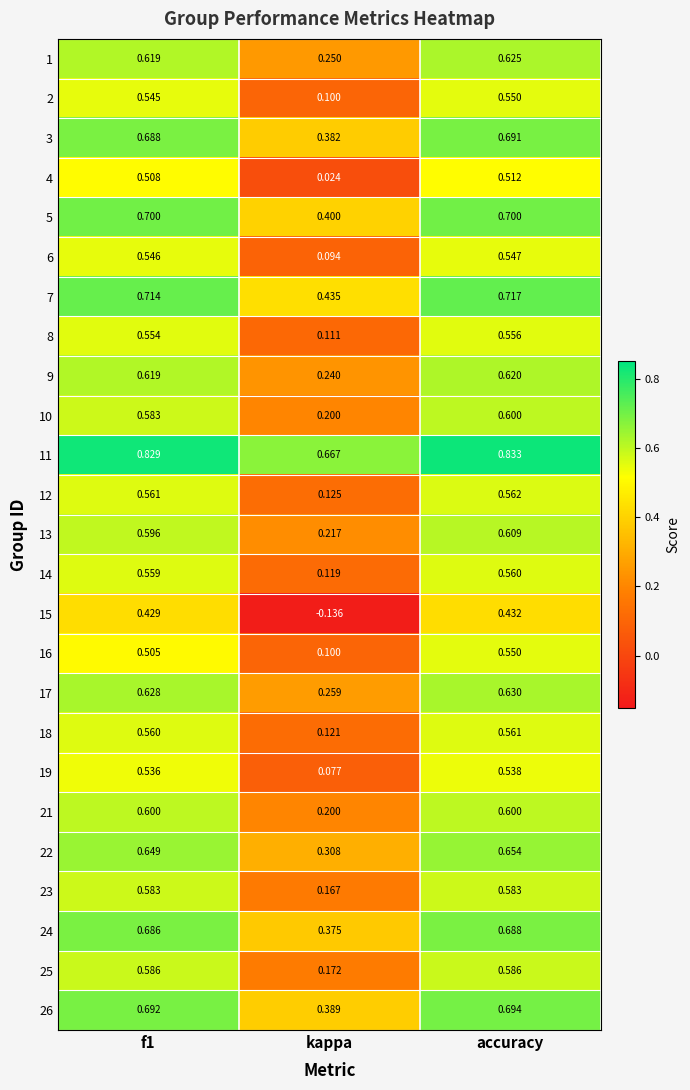

Which series has the largest total across all categories?

11